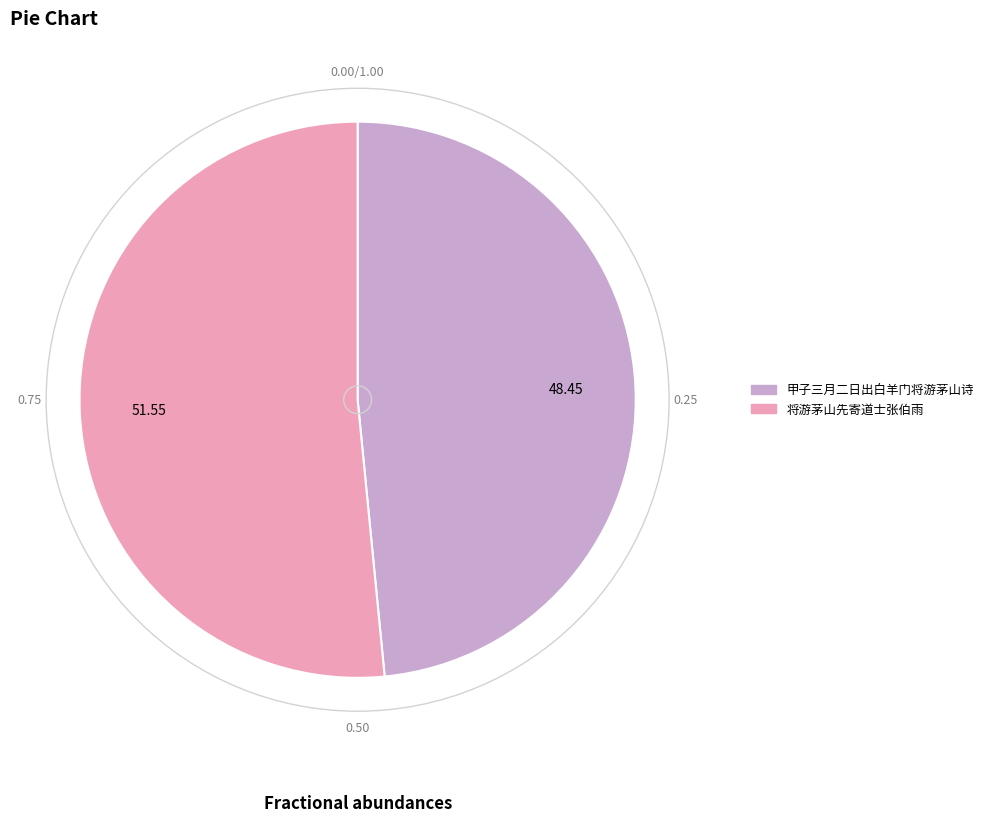

Do 将游茅山先寄道士张伯雨 and 甲子三月二日出白羊门将游茅山诗 together represent more than half of the pie?

Yes